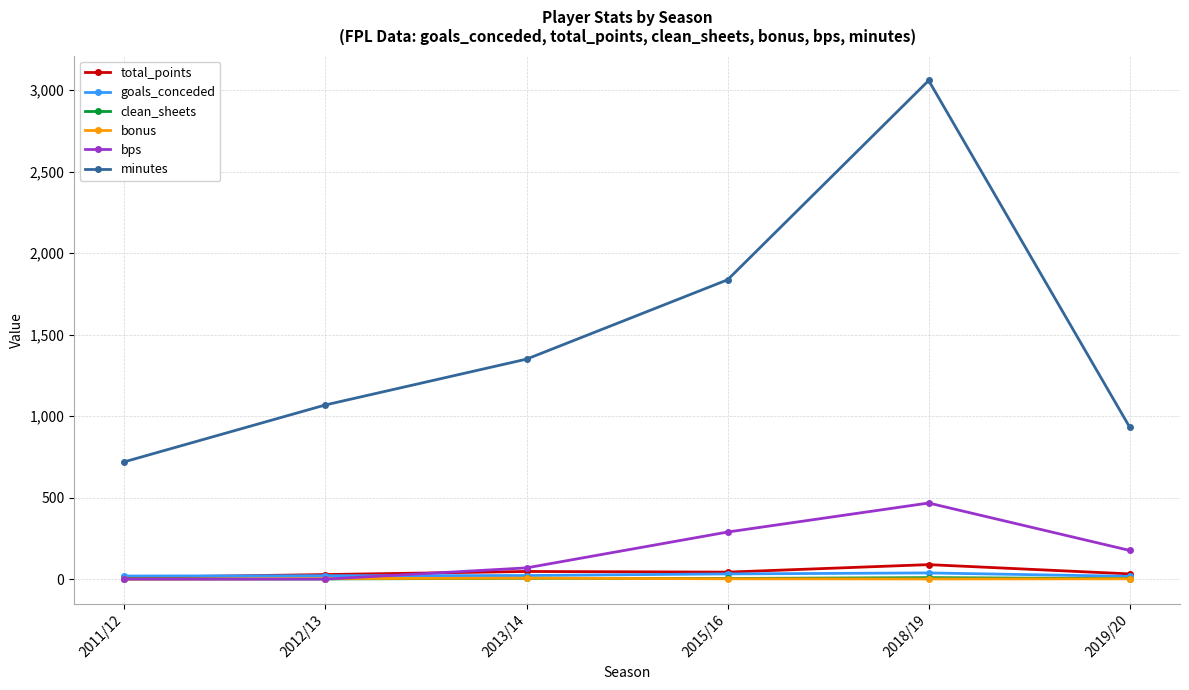

What is the lowest value of the minutes series?

720